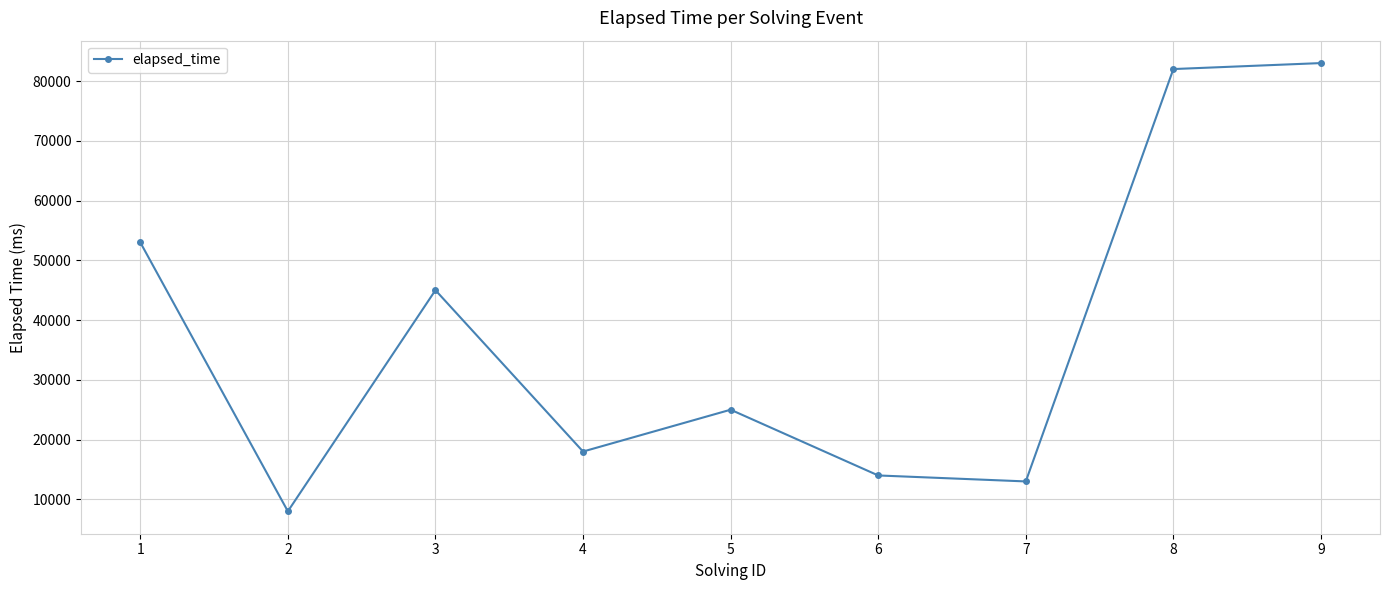

Is this an area chart (filled region under the line)?

No